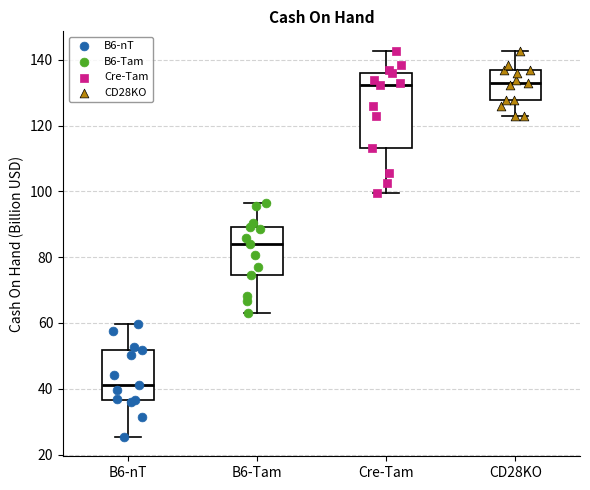

Reading left to right, transcribe this box plot: for each box, give where its median line is, the range the box spans, and where its two whiskers end, as read against the y-axis. The values are not printed on the chart, so give them approximately, as read against the axis.

B6-nT: median 42, box 36 to 52, whiskers 26 to 60
B6-Tam: median 84, box 74 to 90, whiskers 64 to 96
Cre-Tam: median 132, box 114 to 136, whiskers 100 to 142
CD28KO: median 132, box 128 to 136, whiskers 122 to 142